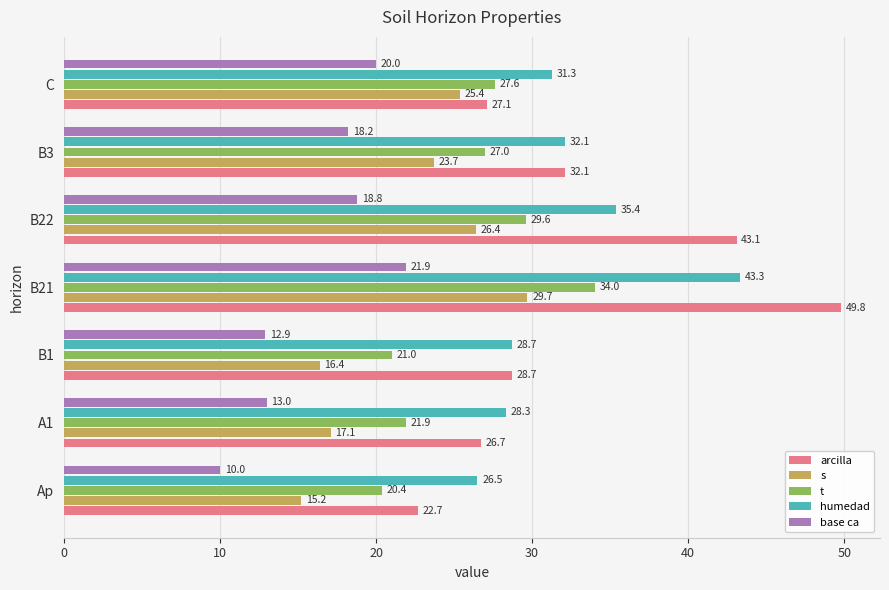

True or false: base ca has a value of 10.0 at Ap.

True